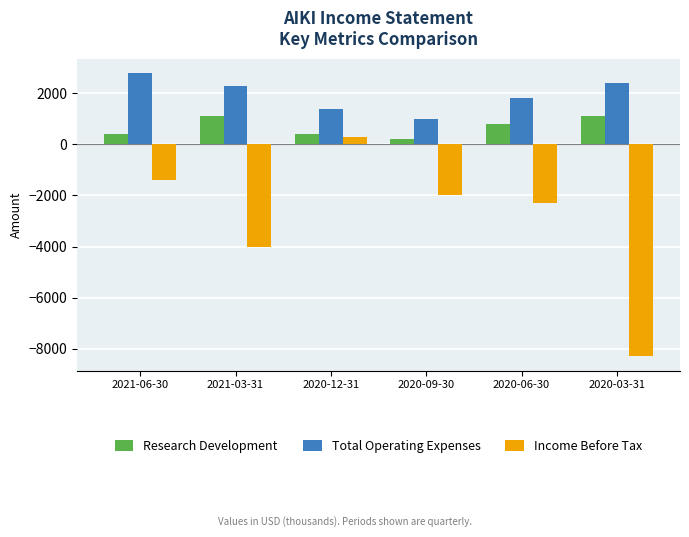

Read the Research Development value at 2020-06-30.

800